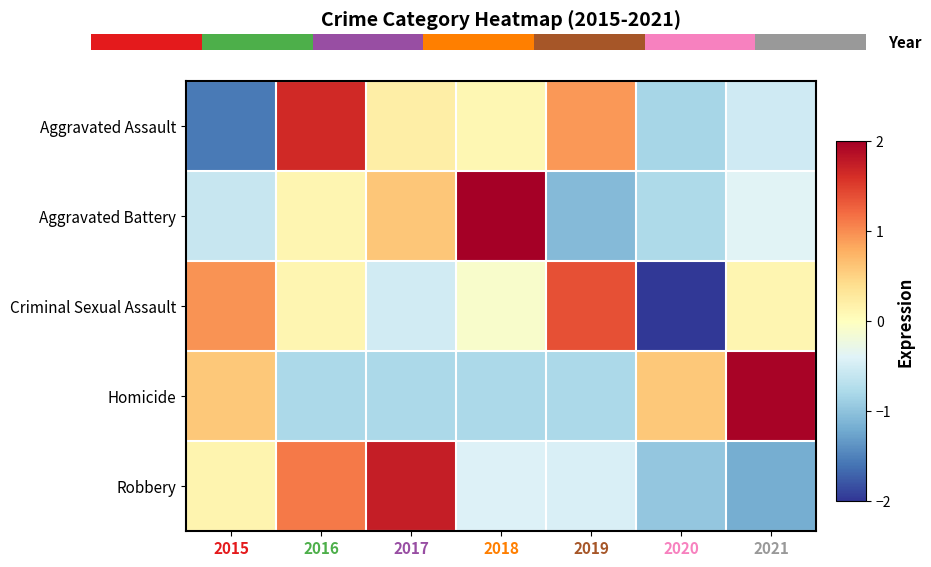

Is the value of Homicide at 2019 greater than the value of Criminal Sexual Assault at 2017?

No